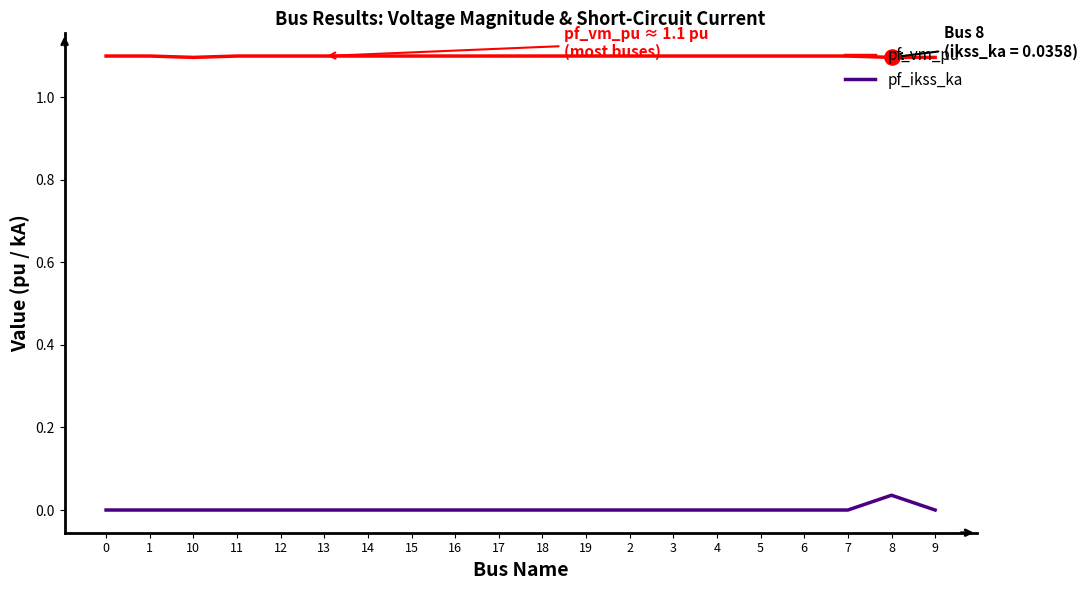

What is the difference between the highest and lowest values at 2?

1.1